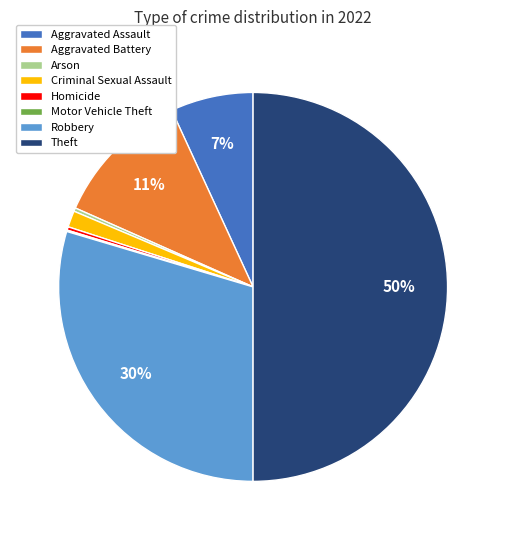

Is Criminal Sexual Assault the majority of the pie?

No